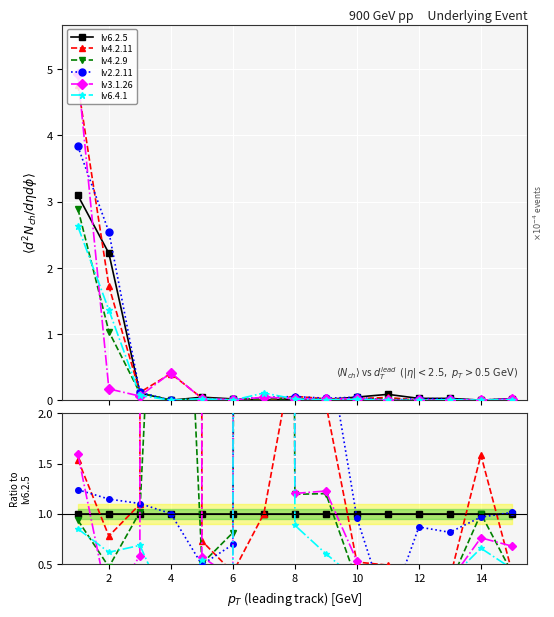

Rank the series at 0 from highest to lowest value.

lv3.1.26, lv4.2.11, lv2.2.11, lv6.2.5, lv4.2.9, lv6.4.1